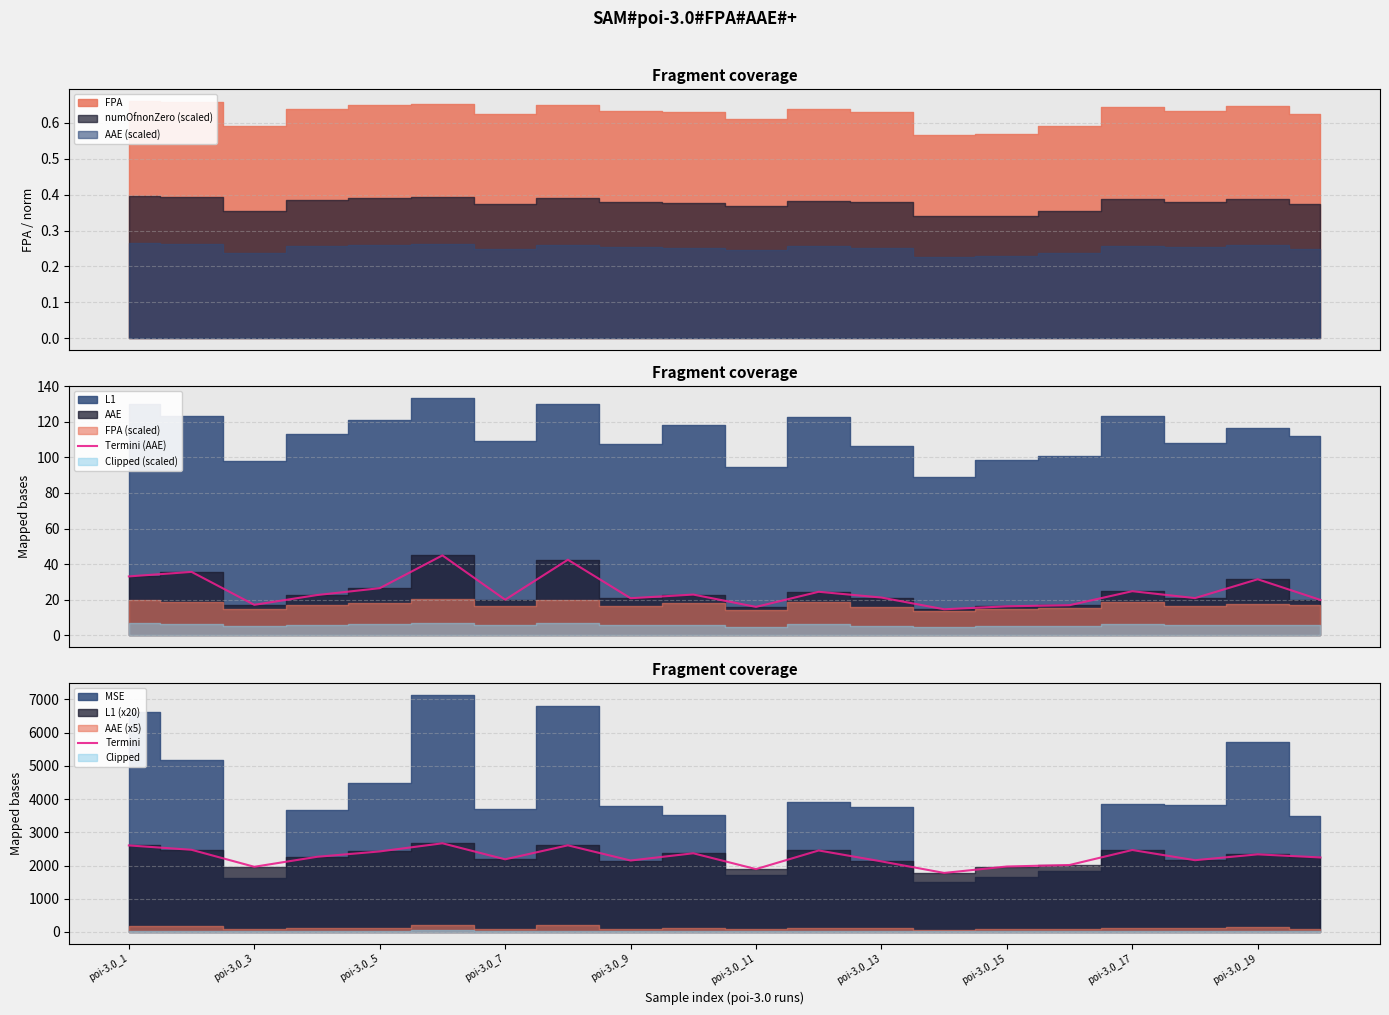

What is the total value across all series at 15?

2032.3